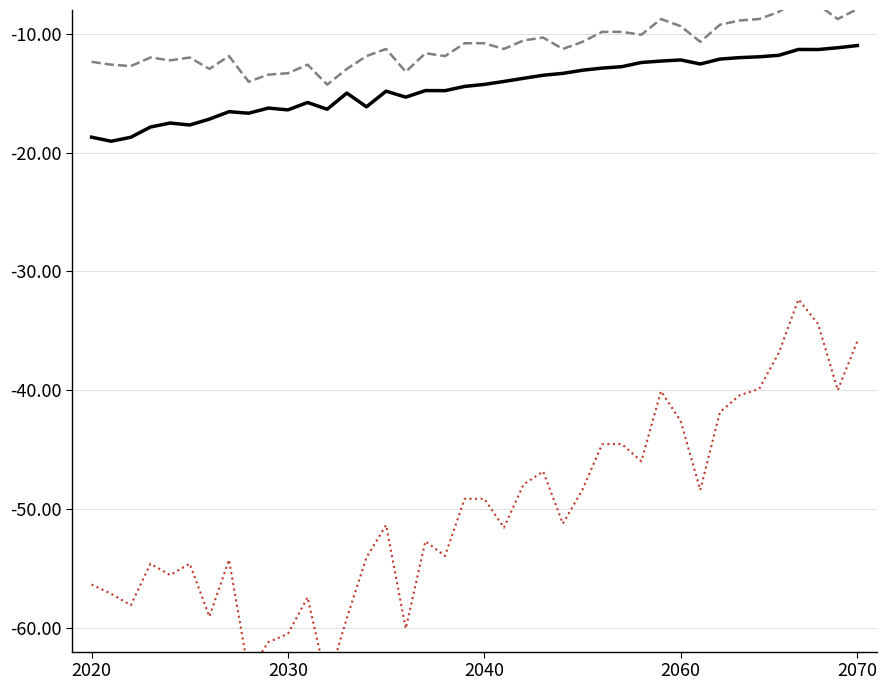

Read the mean value at 18.

-14.8